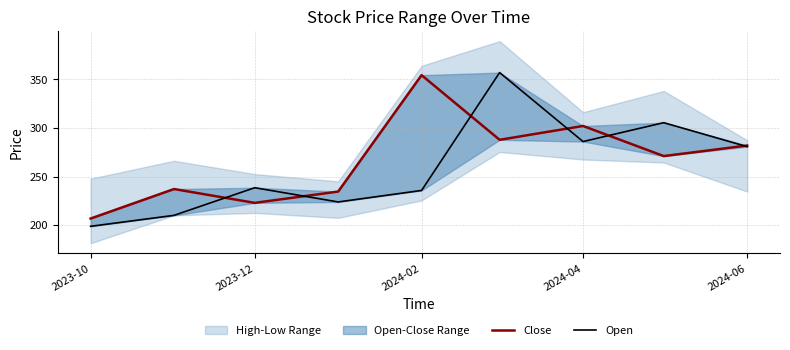

List the series in order of their overall mean, highest first.

Close, Open